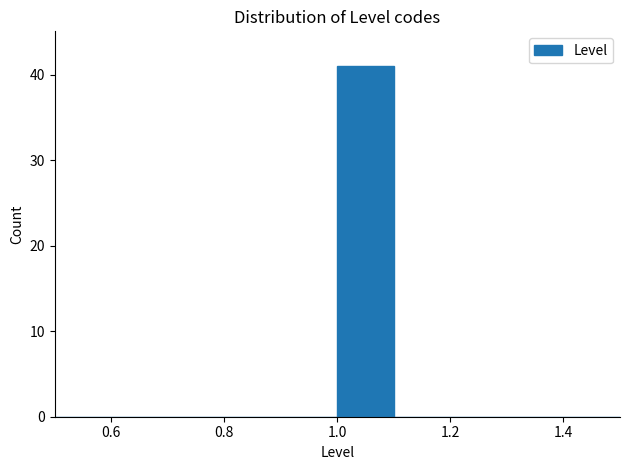

What is the height of the bar covering 1.0 to 1.1 on the x-axis? The values are not printed on the chart, so give them approximately, as read against the axis.

41